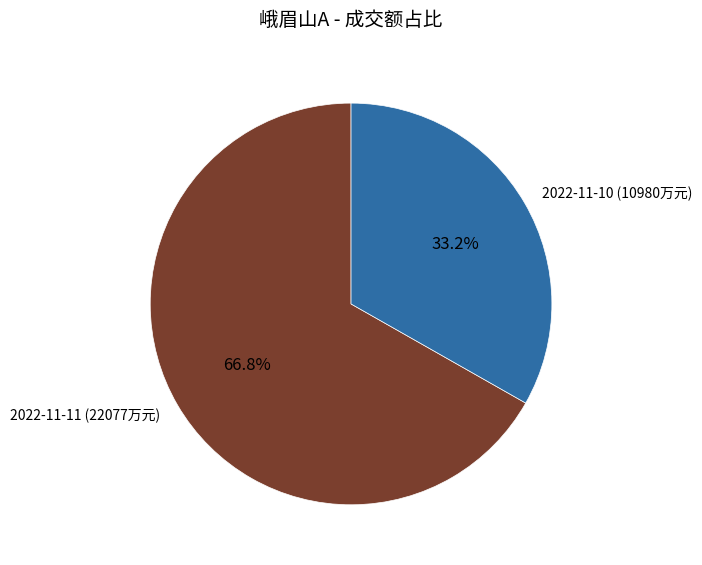

Approximately how many times larger is the value at 2022-11-11 (22077万元) compared to 2022-11-10 (10980万元)?

2.0